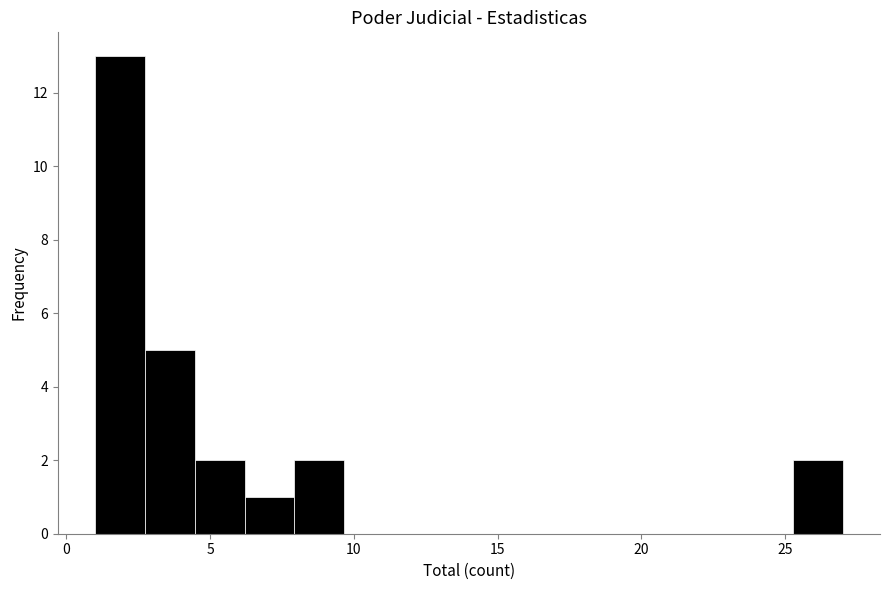

Around what value on the x-axis is the tallest bar? Give the approximate position of its centre, as read against the axis.

2.0